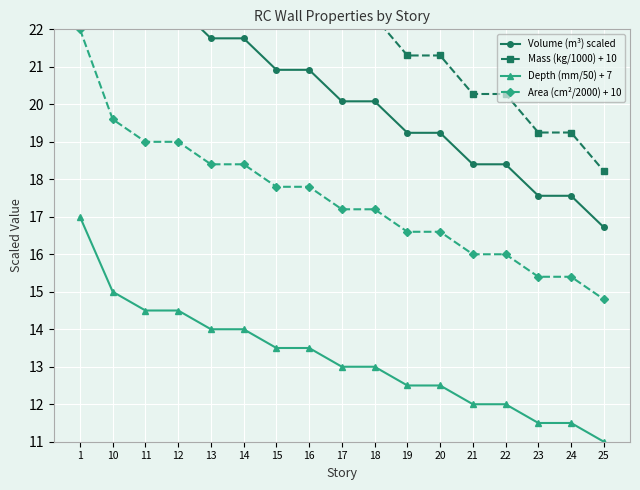

Rank the series at 15 from lowest to highest value.

Depth (mm/50) + 7, Area (cm²/2000) + 10, Volume (m³) scaled, Mass (kg/1000) + 10